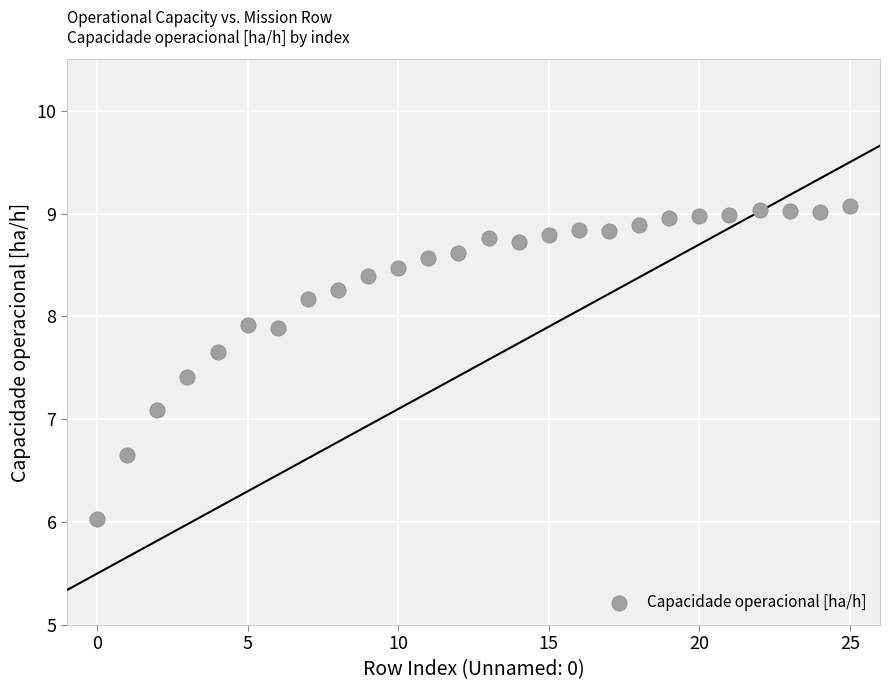

What is the range of Y values (max minus min)?

3.0